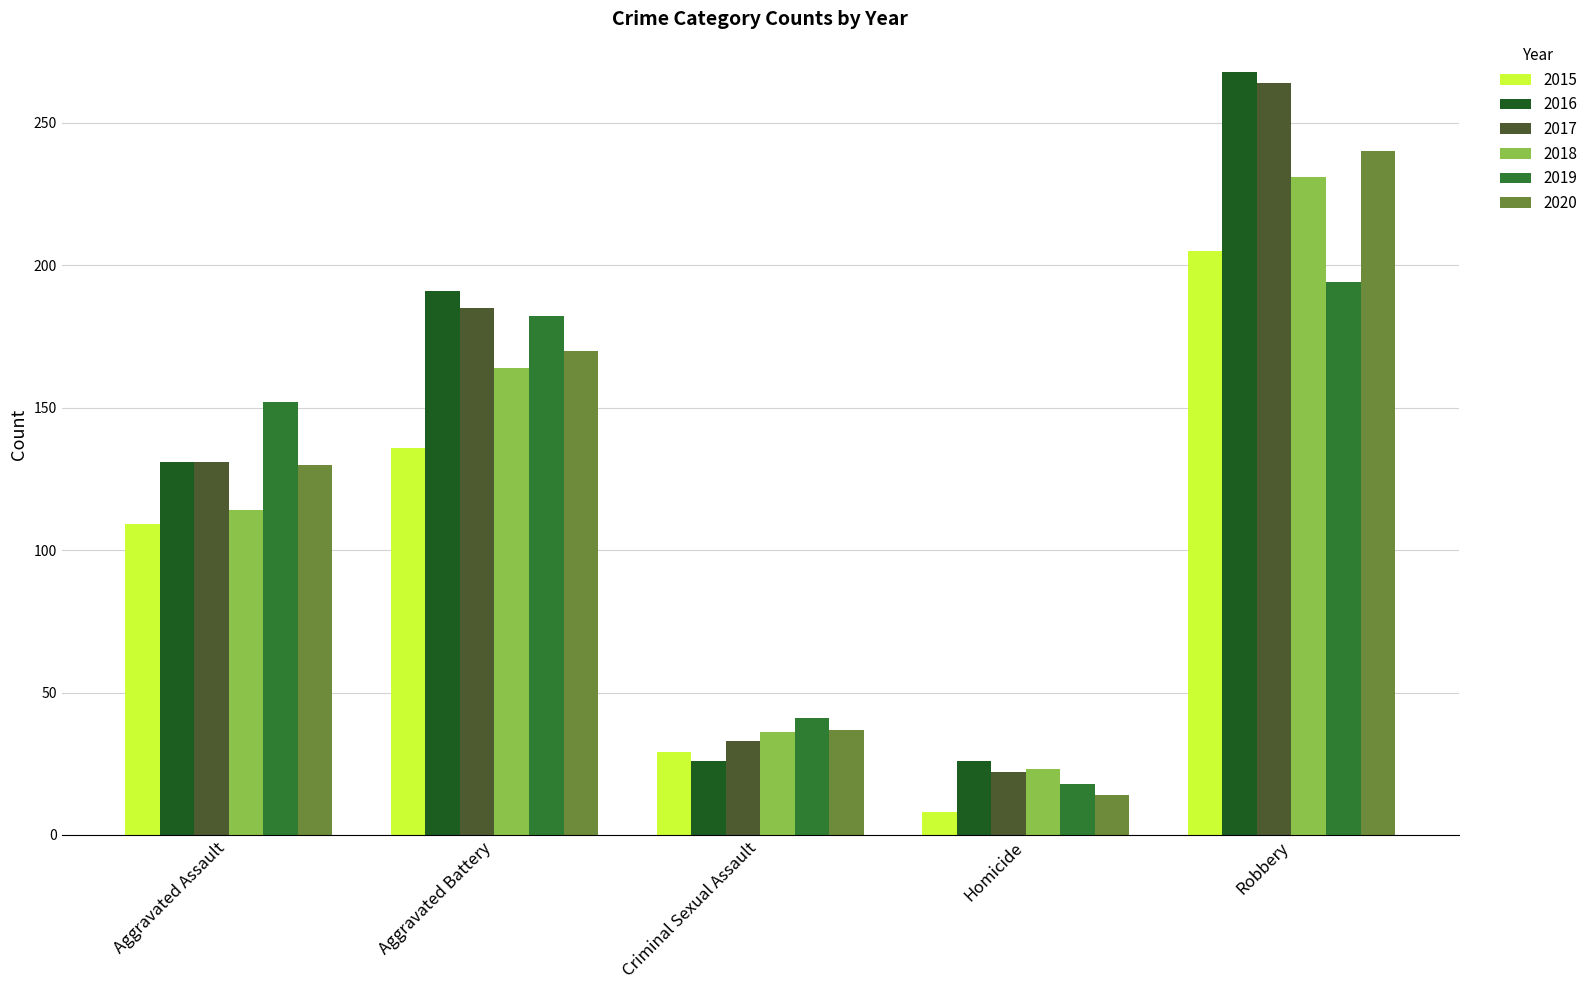

Which series changed the most between Criminal Sexual Assault and Robbery?

2016